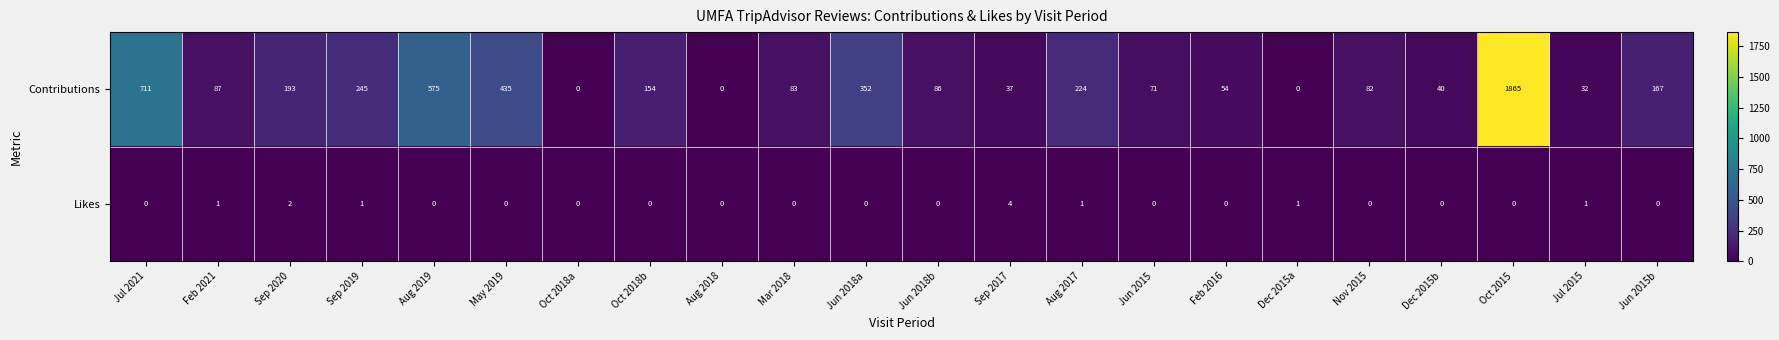

At how many categories does at least one series exceed 459?

3